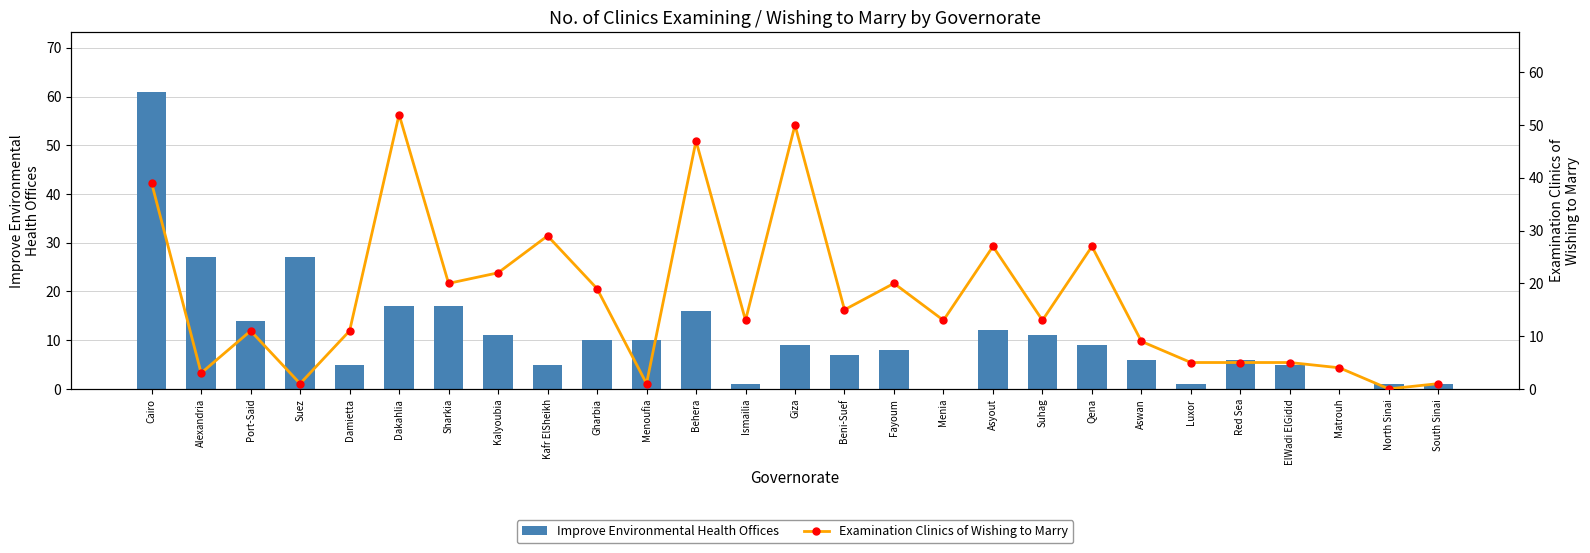

What is the total value across all series at Cairo?

100